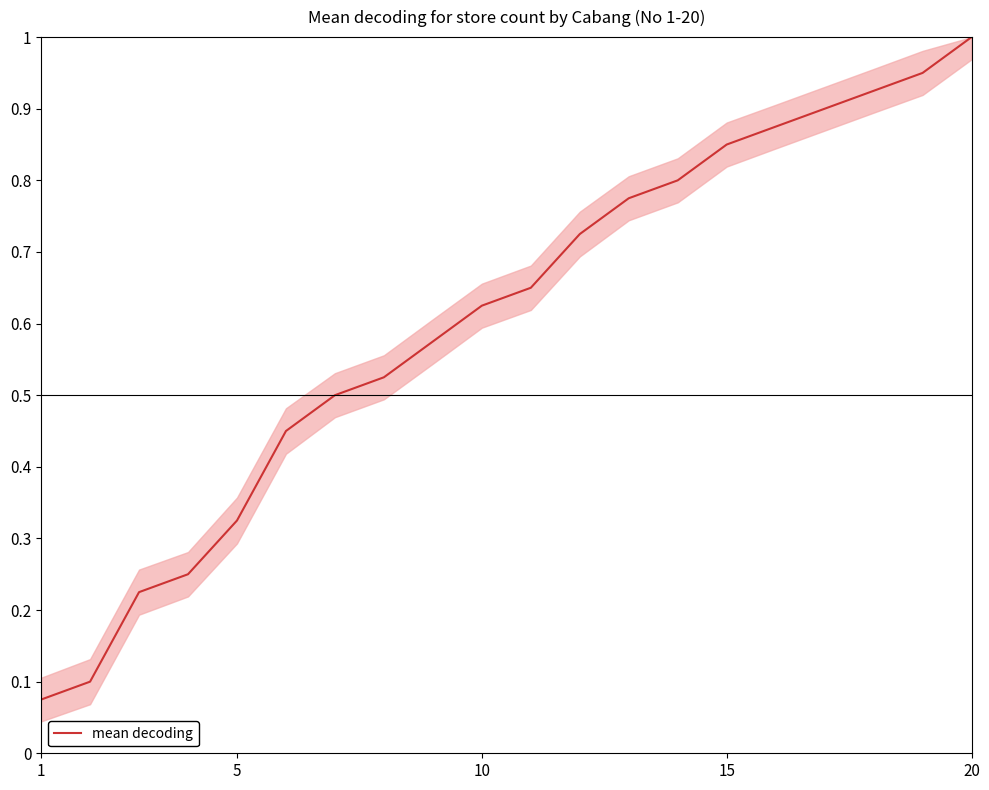

What is the greatest value displayed?

1.0